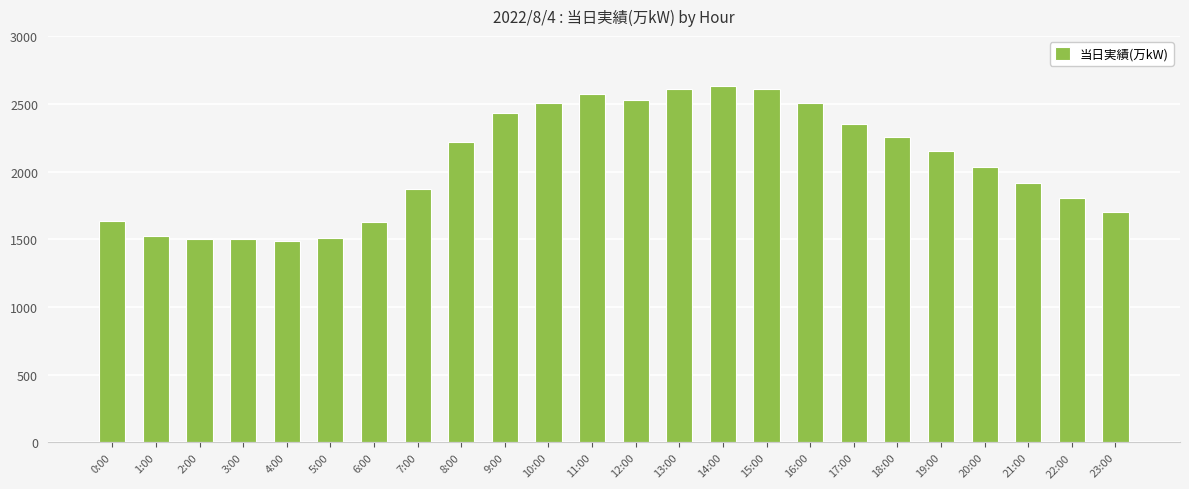

What is the label of the 21st bar from the left?

20:00